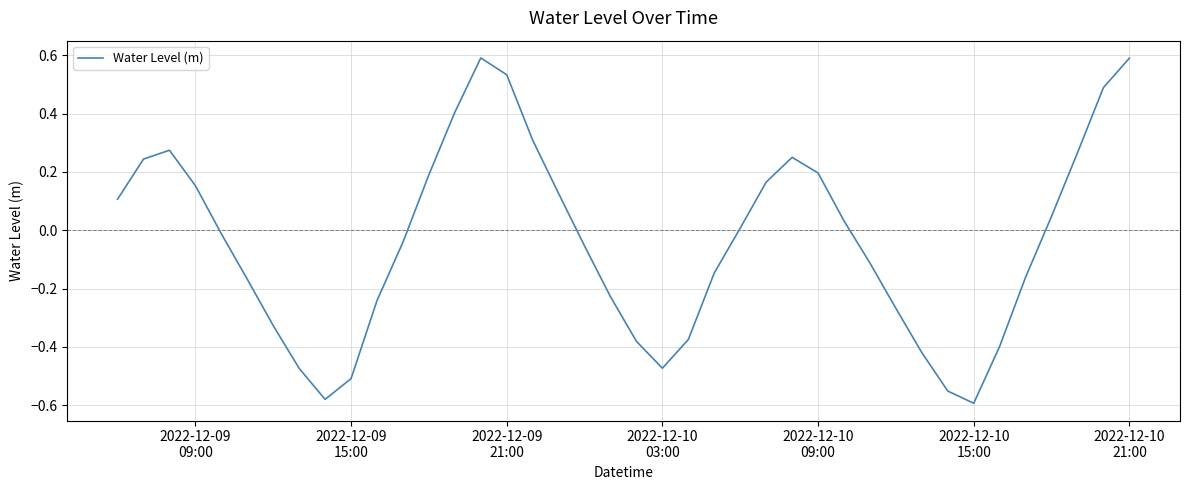

What is the maximum value shown in the chart?

0.6